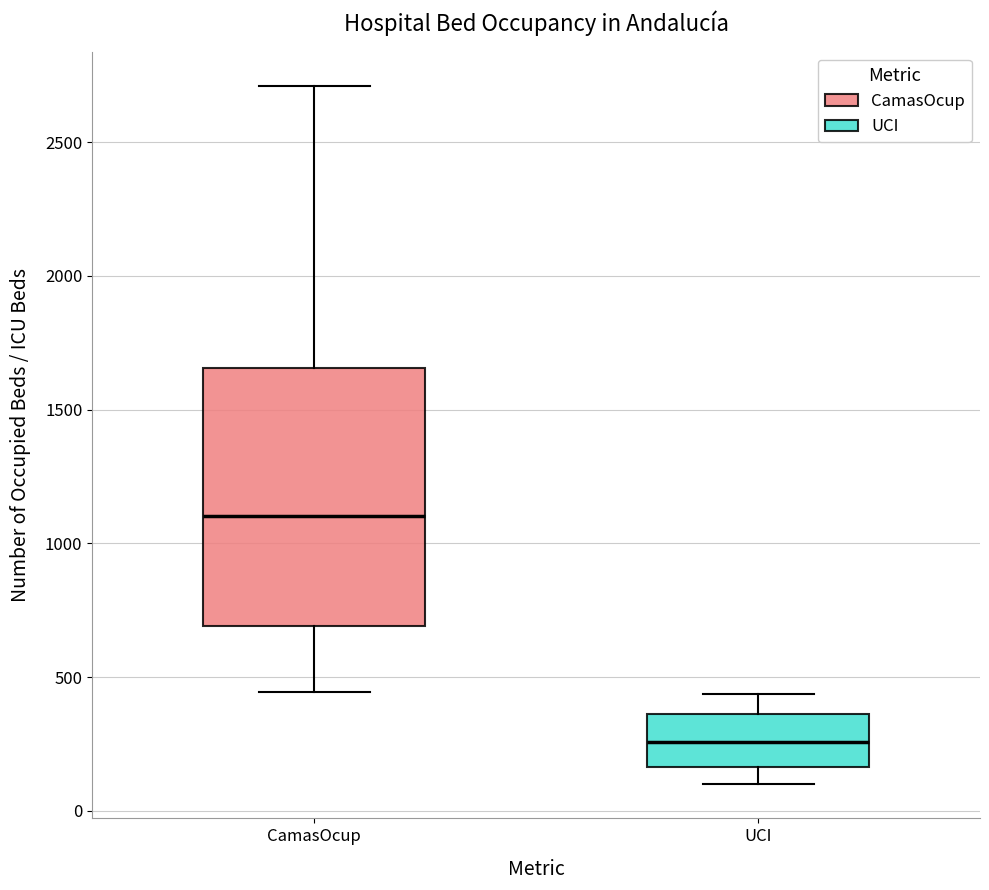

Where is the upper edge of the box for UCI on the y-axis? The values are not printed on the chart, so give them approximately, as read against the axis.

350